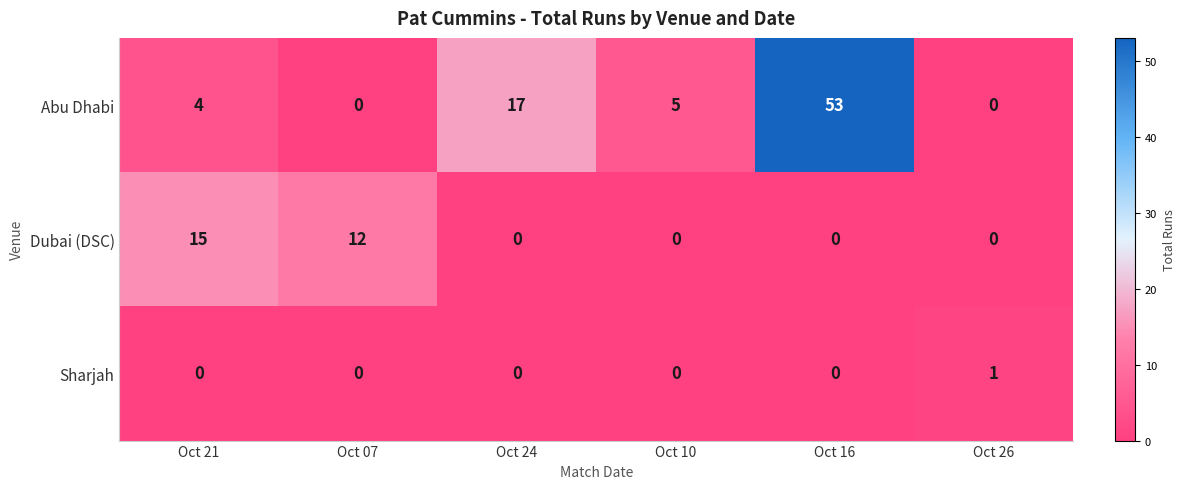

At which label does Abu Dhabi first exceed 5?

Oct 24